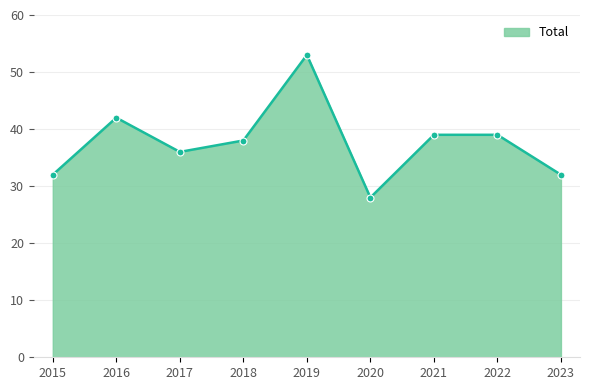

What is the approximate value at 2023, to the nearest 5?

30